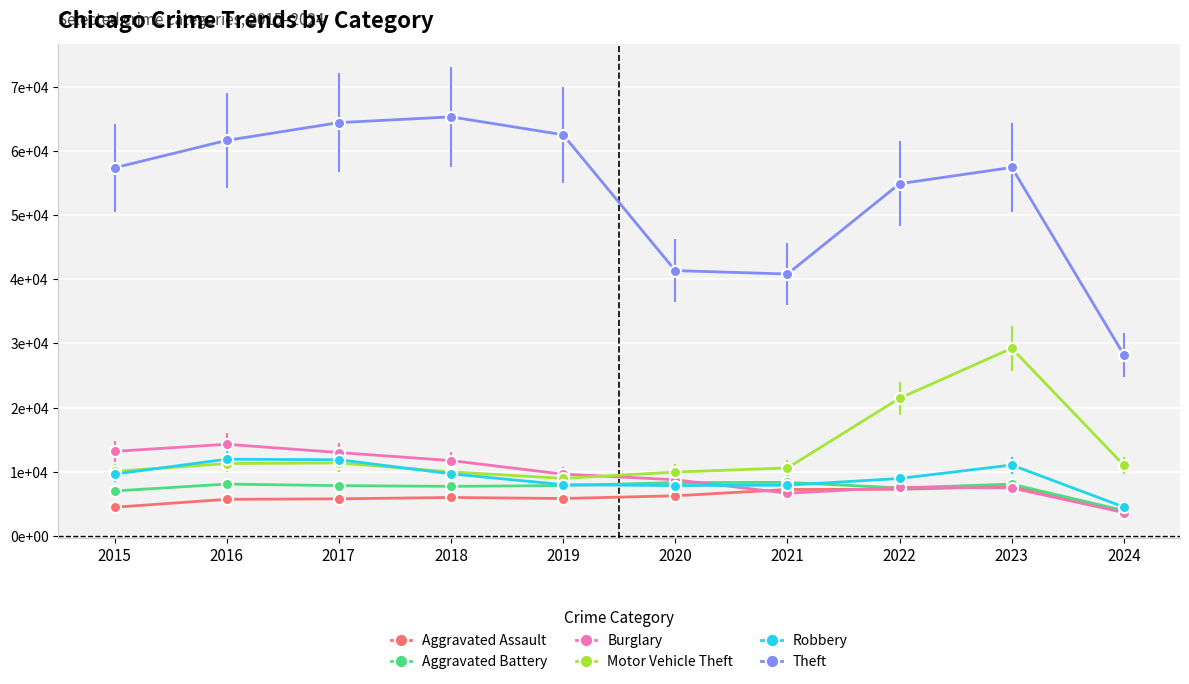

Is it true that Robbery equals 15376 at 2023?

False